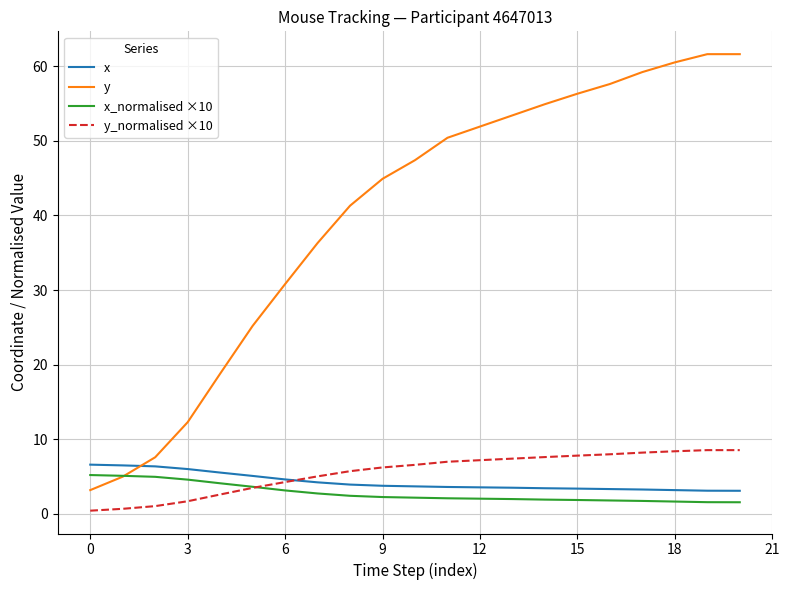

List the series in order of their peak value, highest first.

y, y_normalised ×10, x, x_normalised ×10